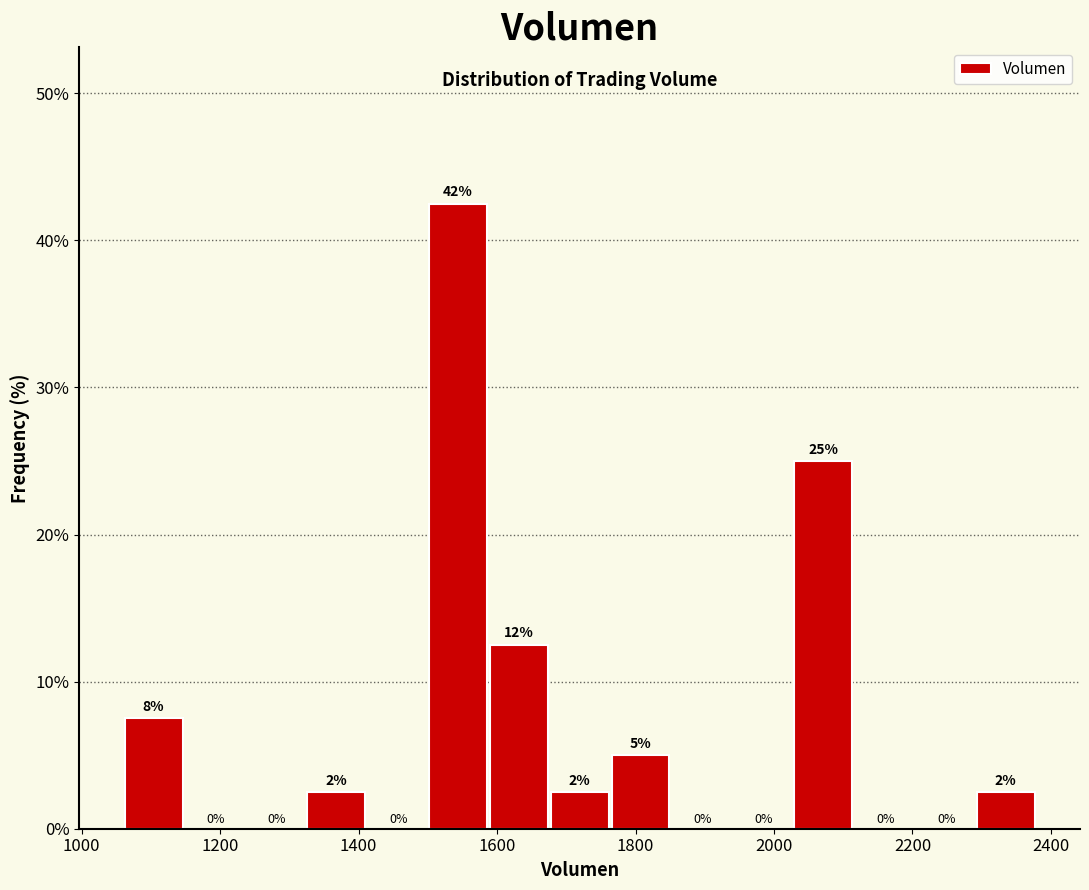

Which range on the x-axis has the tallest bar?

1500 to 1580